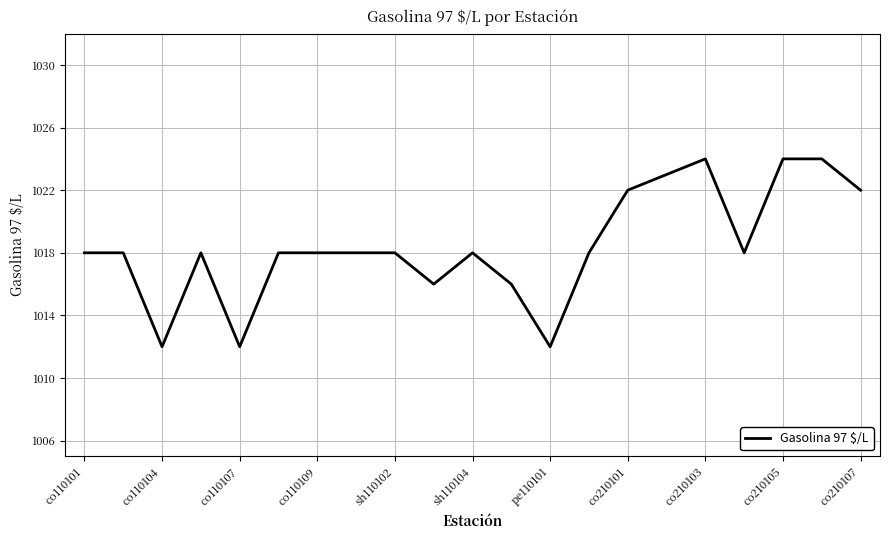

What is the maximum value shown in the chart?

1024